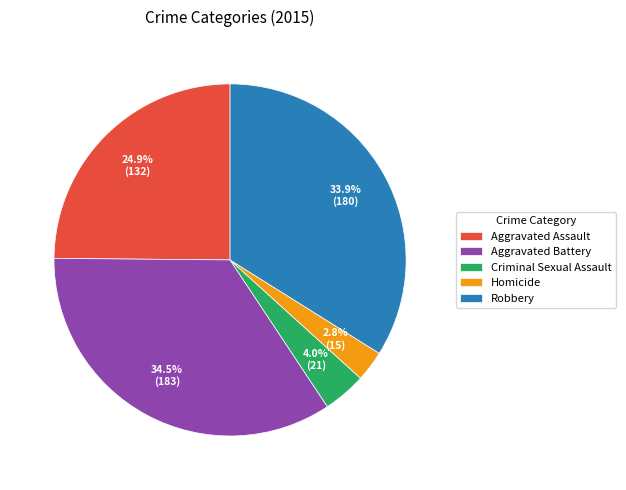

How many segments does this pie chart have?

5